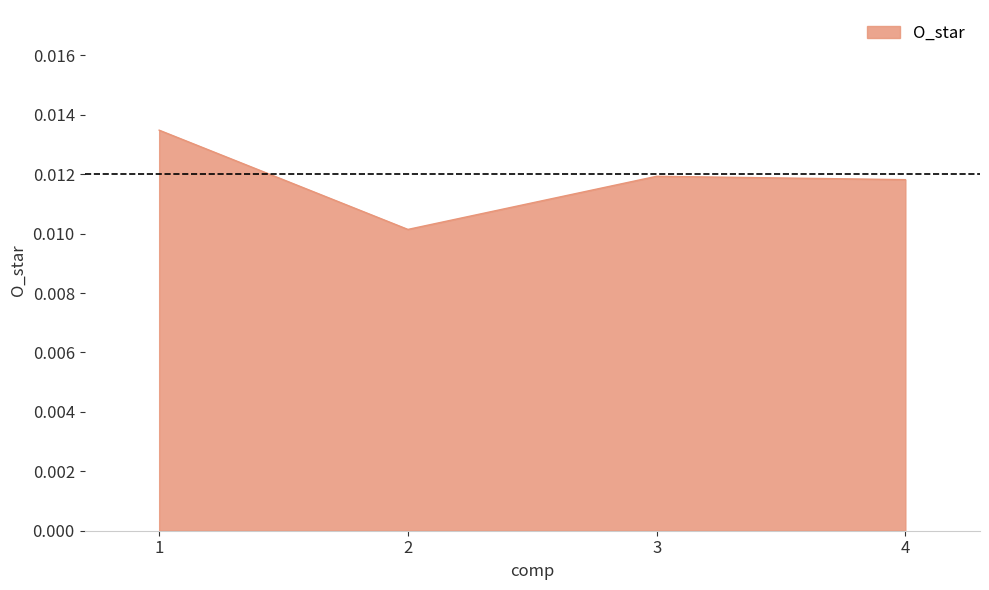

At which category does the chart reach its minimum across all series?

2